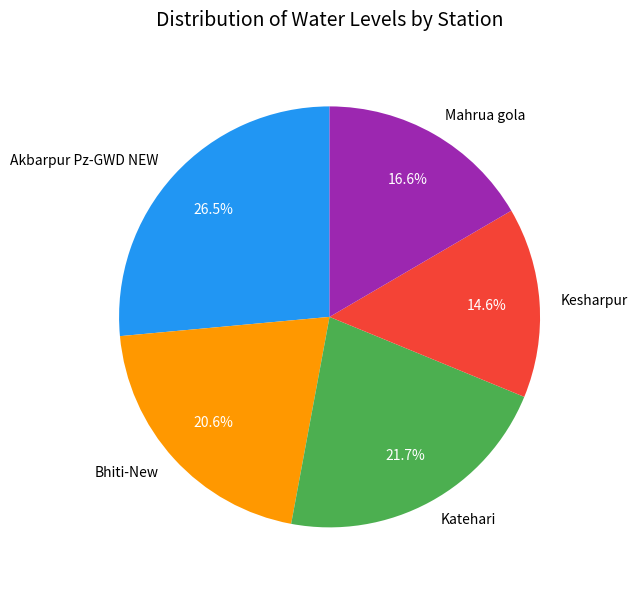

Which category has the smallest portion of the pie?

Kesharpur